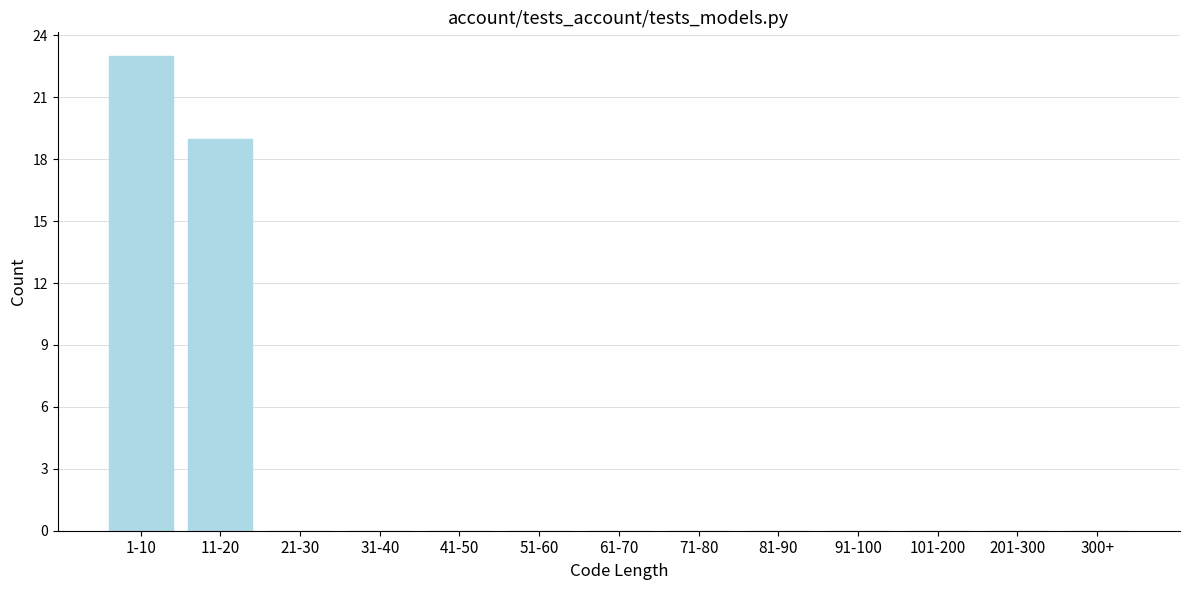

Reading left to right, extract all data points from this chart.

1-10=23	11-20=19	21-30=0	31-40=0	41-50=0	51-60=0	61-70=0	71-80=0	81-90=0	91-100=0	101-200=0	201-300=0	300+=0